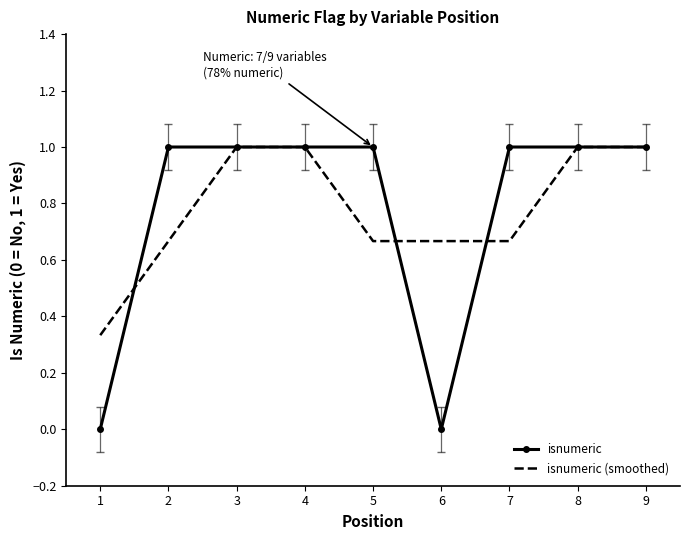

What are all the series names shown in the legend?

isnumeric, isnumeric (smoothed)